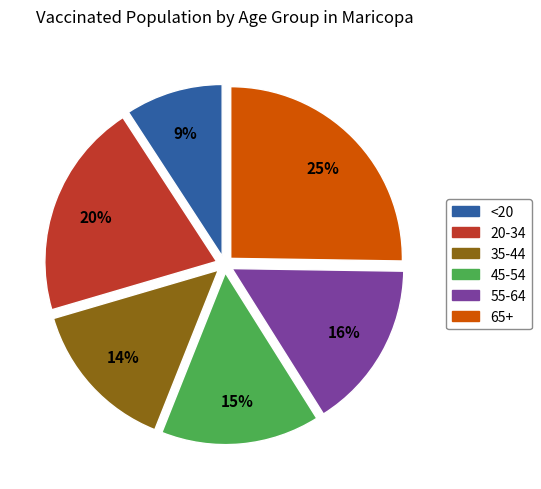

Which category has the smallest portion of the pie?

<20